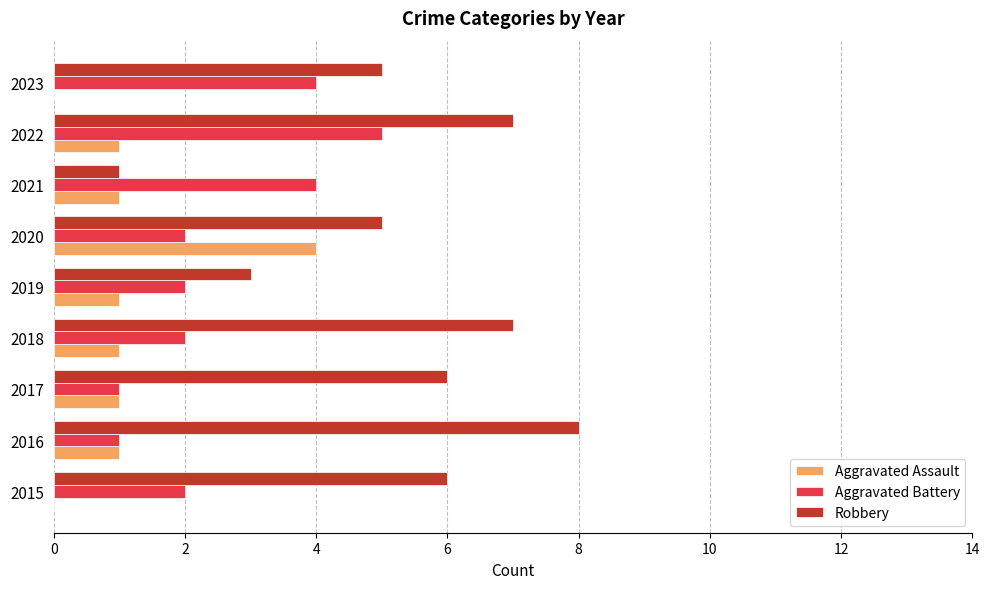

What is the maximum value shown in the chart?

8